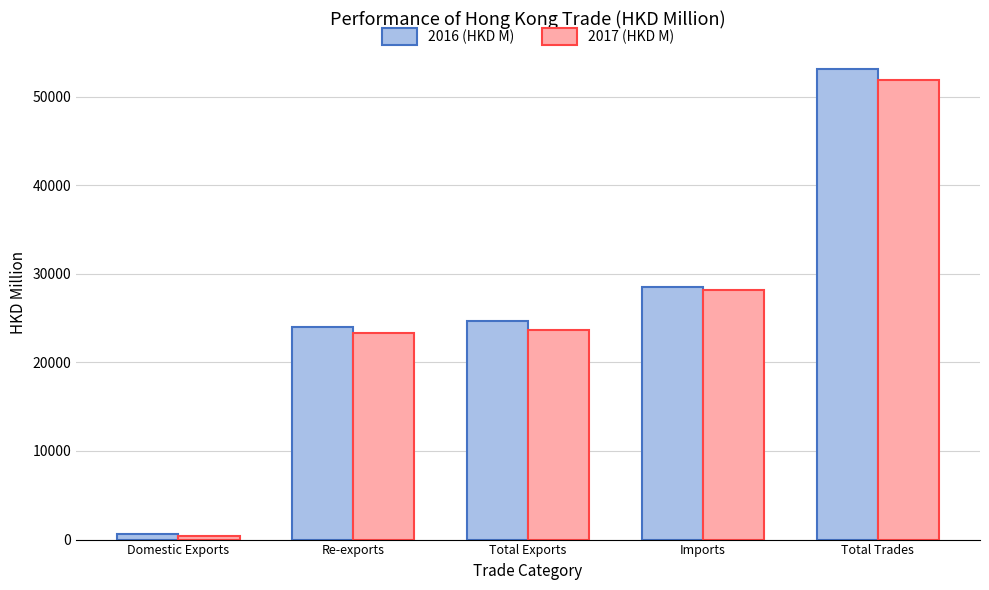

What position from the right is Re-exports?

4